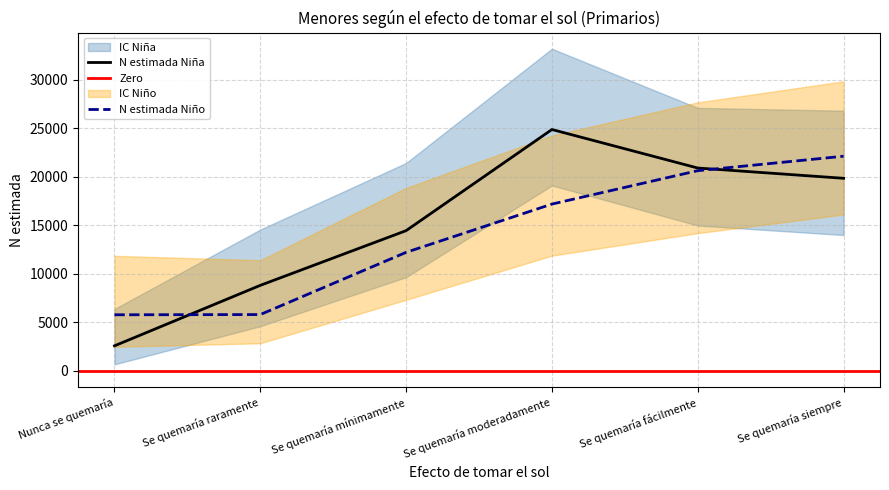

At which label does N estimada Niña reach its peak?

Se quemaría moderadamente